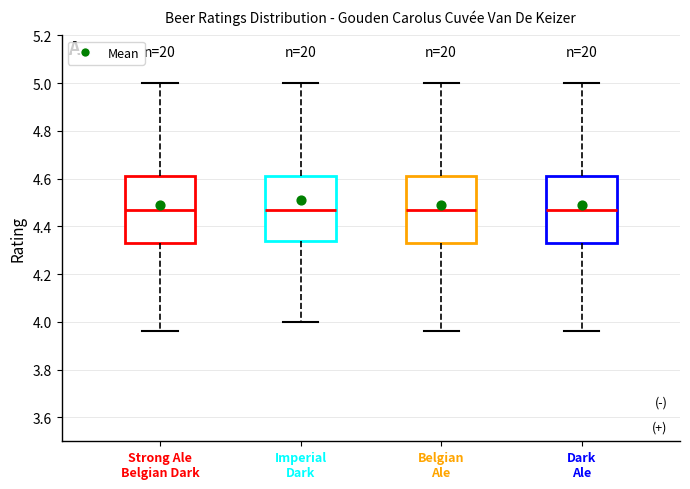

Reading left to right, read every box against the y-axis: the position of its median line, the range the box covers, and the ends of its whiskers. The values are not printed on the chart, so give them approximately, as read against the axis.

Strong Ale Belgian Dark: median 4.48, box 4.34 to 4.62, whiskers 3.96 to 5.00
Imperial Dark: median 4.48, box 4.34 to 4.62, whiskers 4.00 to 5.00
Belgian Ale: median 4.48, box 4.34 to 4.62, whiskers 3.96 to 5.00
Dark Ale: median 4.48, box 4.34 to 4.62, whiskers 3.96 to 5.00